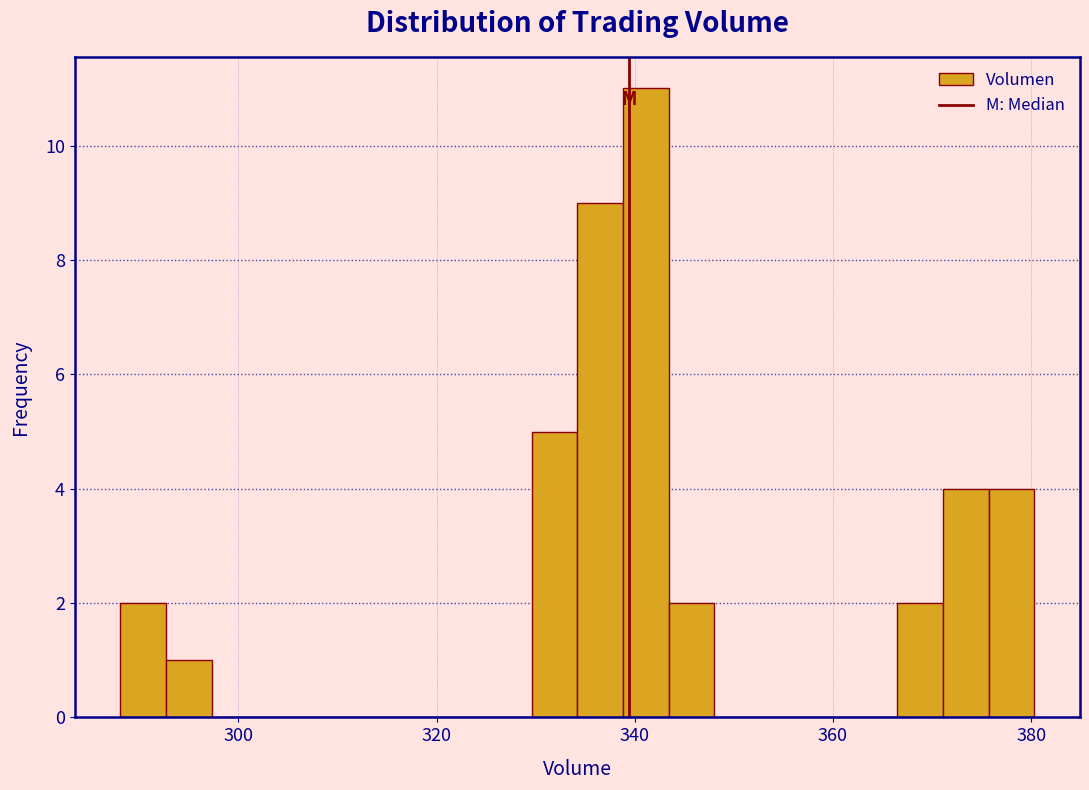

Read against the x-axis, roughly where is the centre of the tallest bar?

342